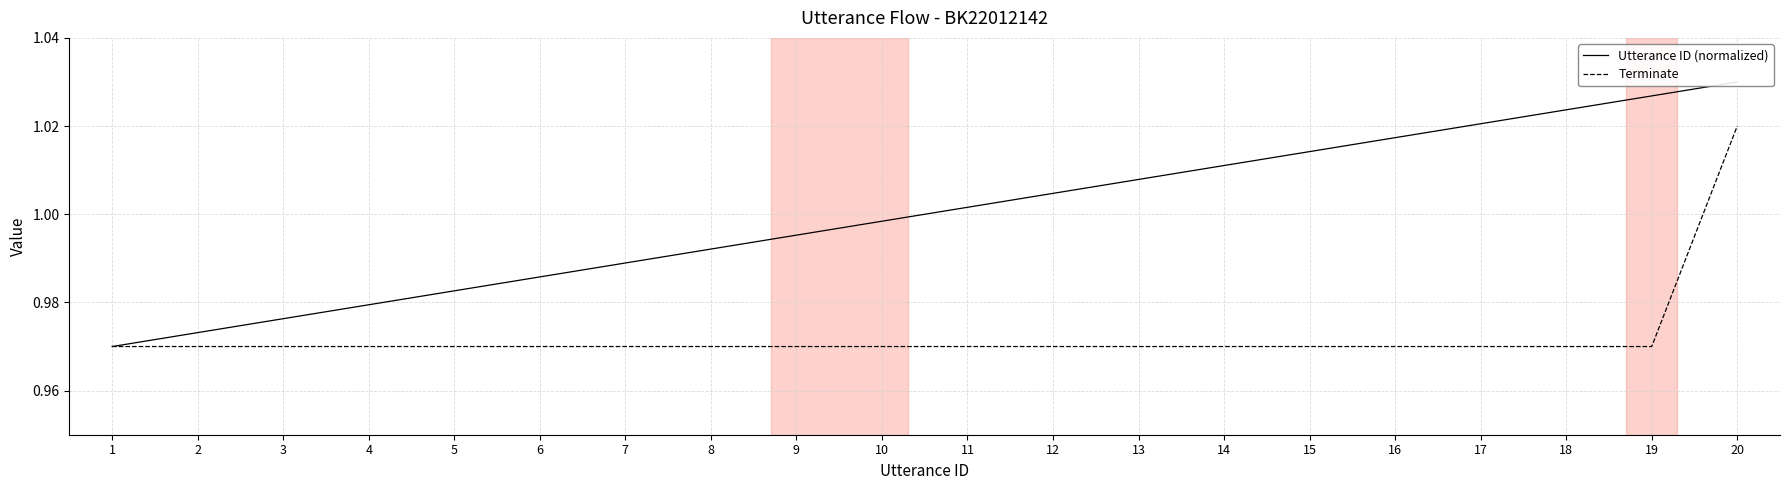

What is the total value across all series at 15?

2.0